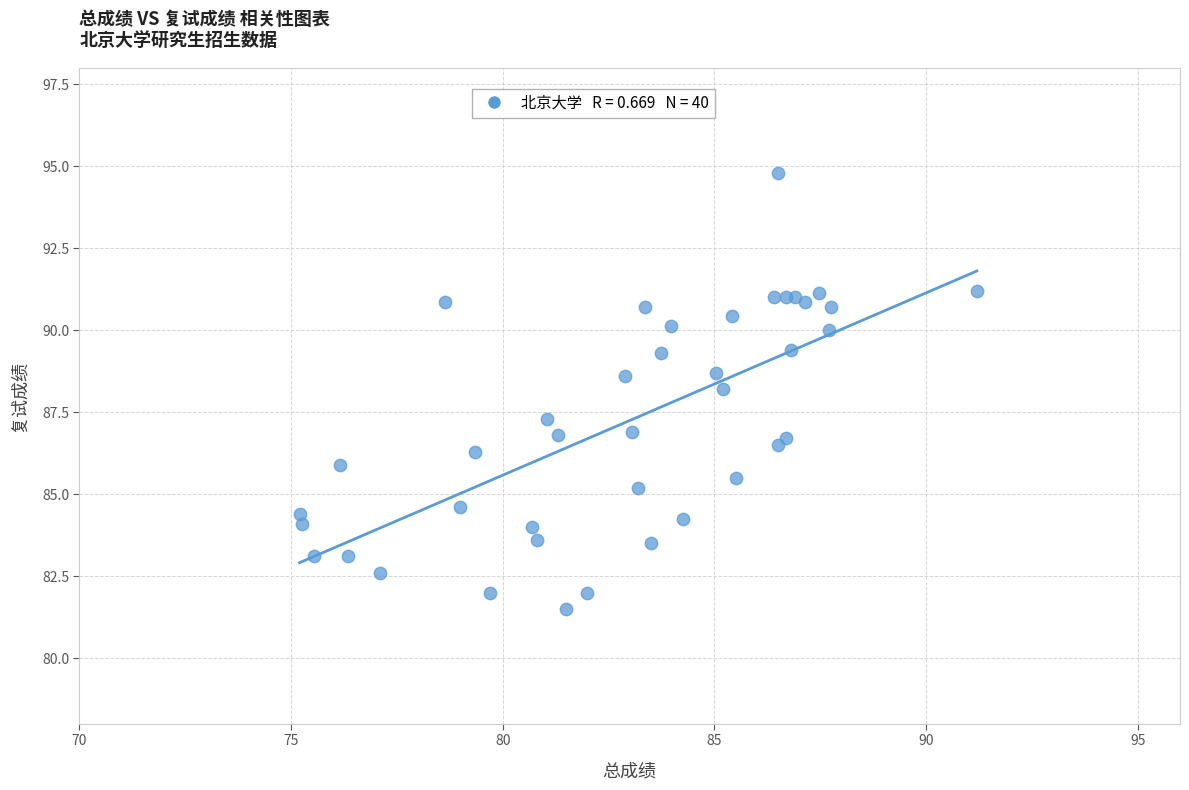

What Y value in the scatter plot is closest to 88?

88.2